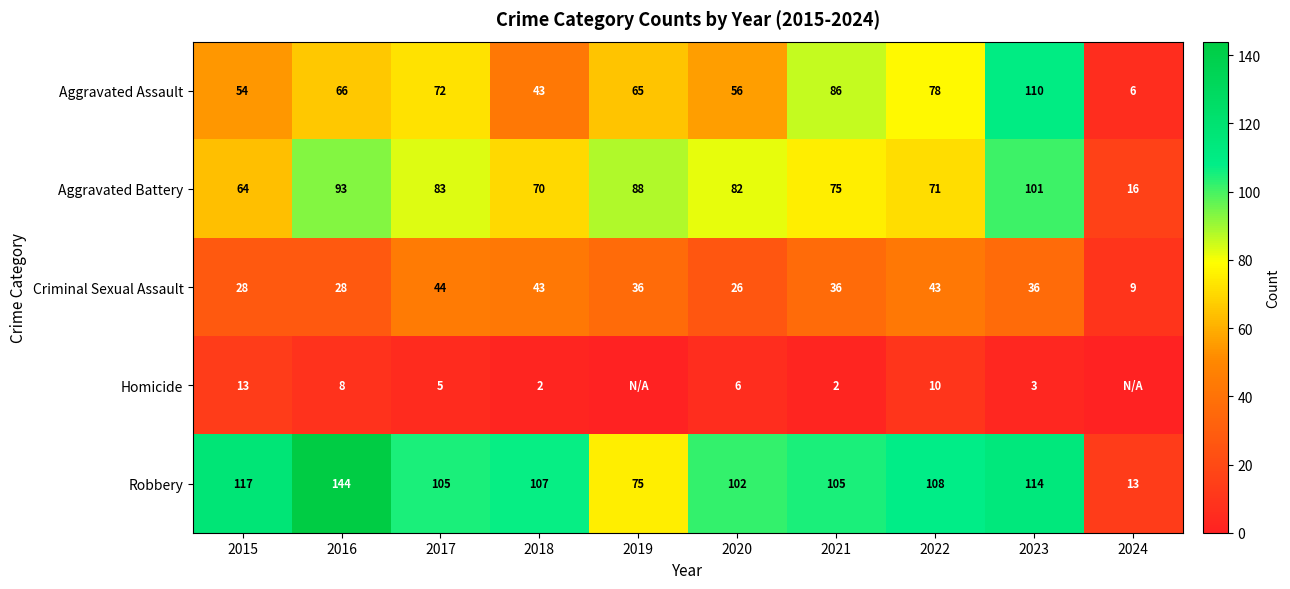

Is the value of Aggravated Assault at 2020 greater than the value of Aggravated Battery at 2017?

No